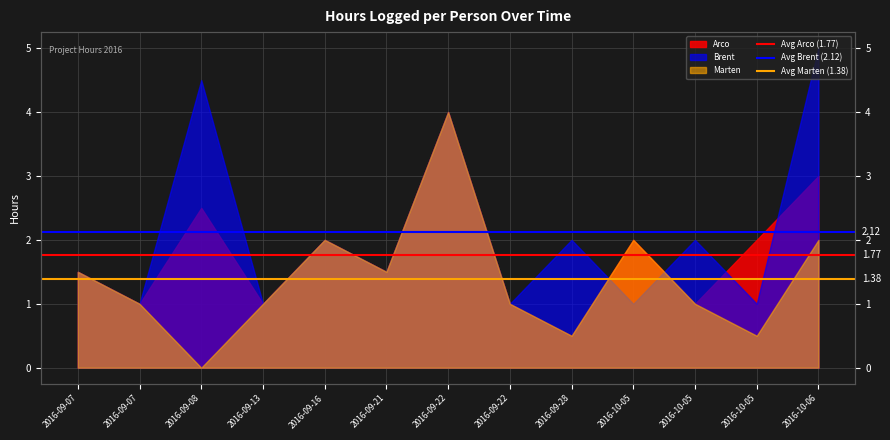

Is it true that Avg Brent (2.12) equals 2.1 at 2016-09-07?

True